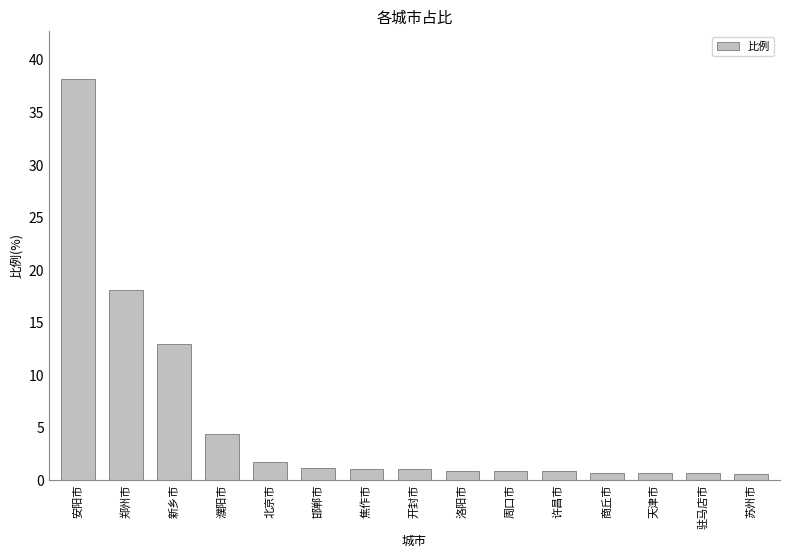

What position from the left is 焦作市?

7